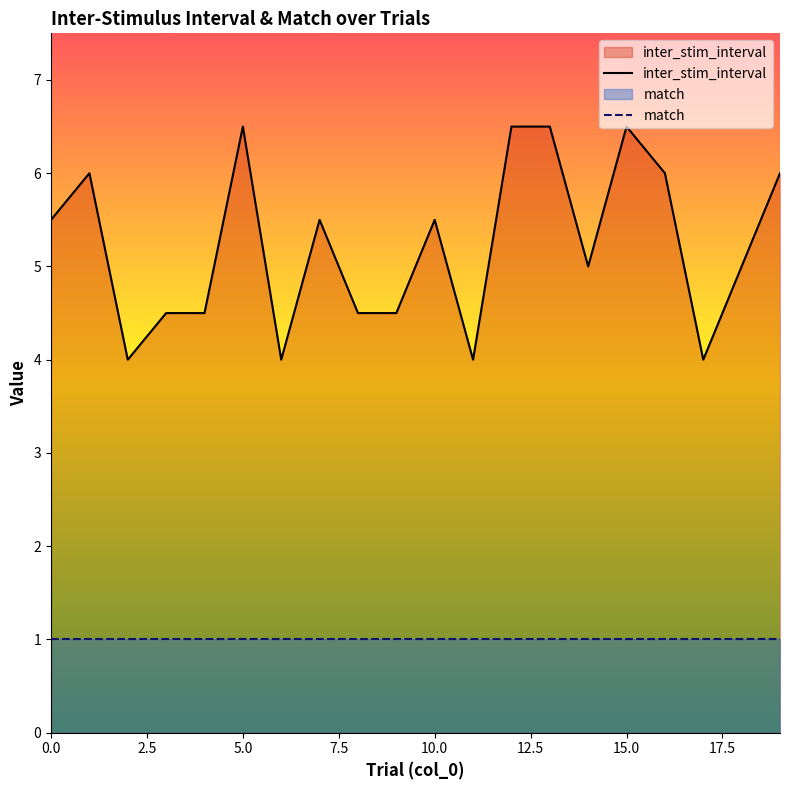

Which series has the largest total across all categories?

inter_stim_interval